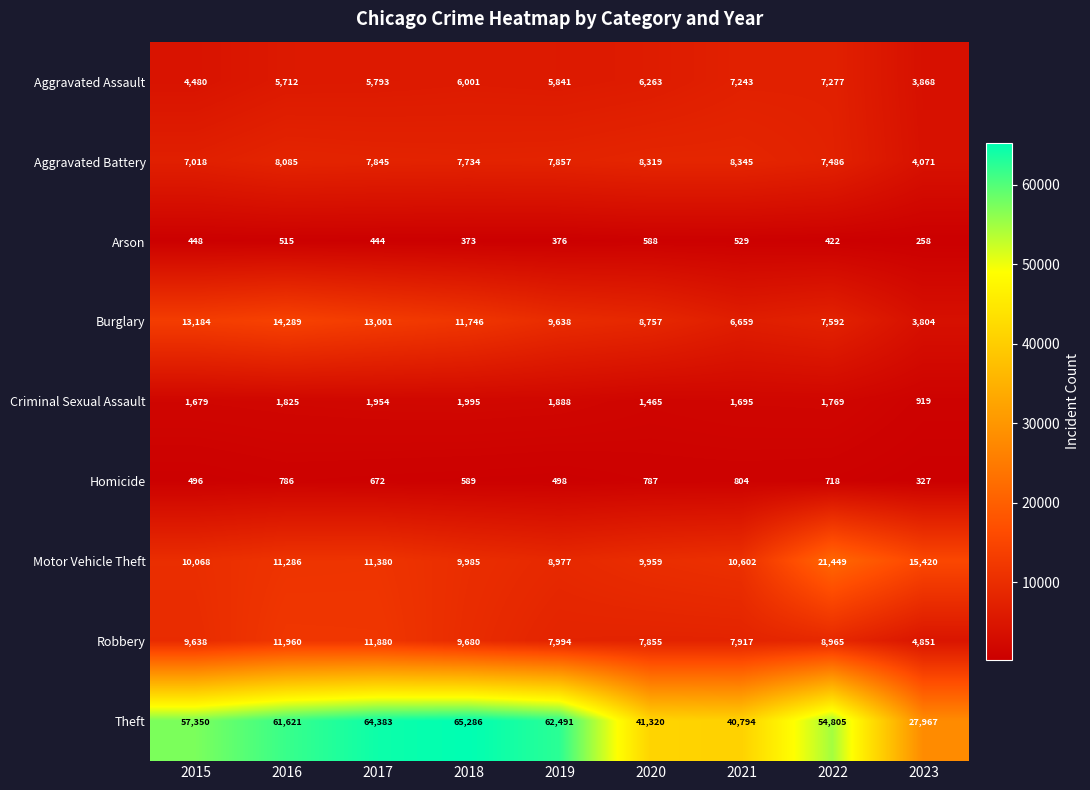

Rank the series by their maximum value, from lowest to highest.

Arson, Homicide, Criminal Sexual Assault, Aggravated Assault, Aggravated Battery, Robbery, Burglary, Motor Vehicle Theft, Theft